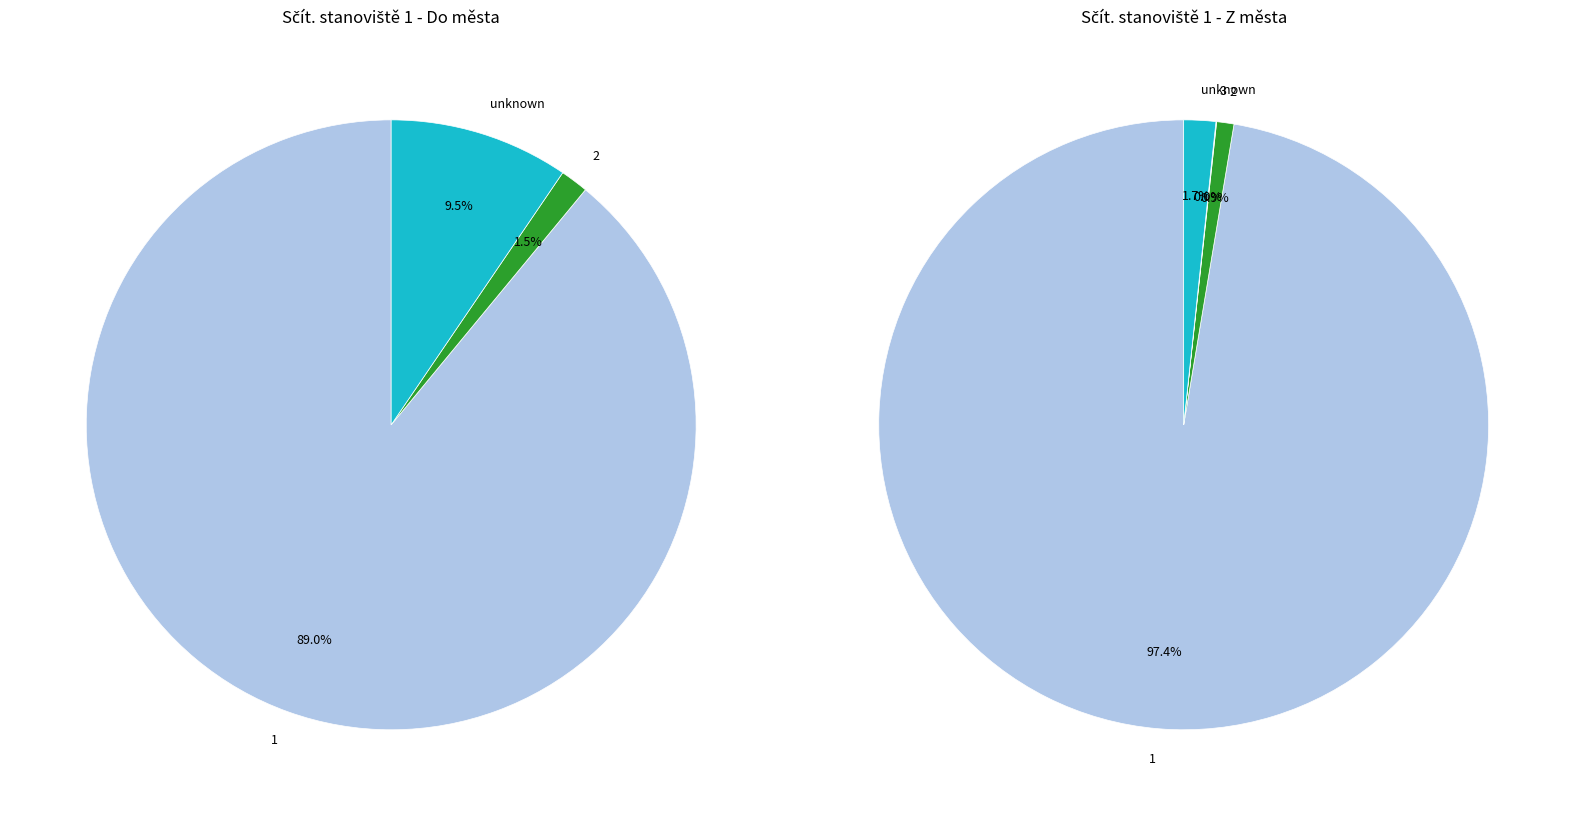

Between 1 and 4, which is larger?

1